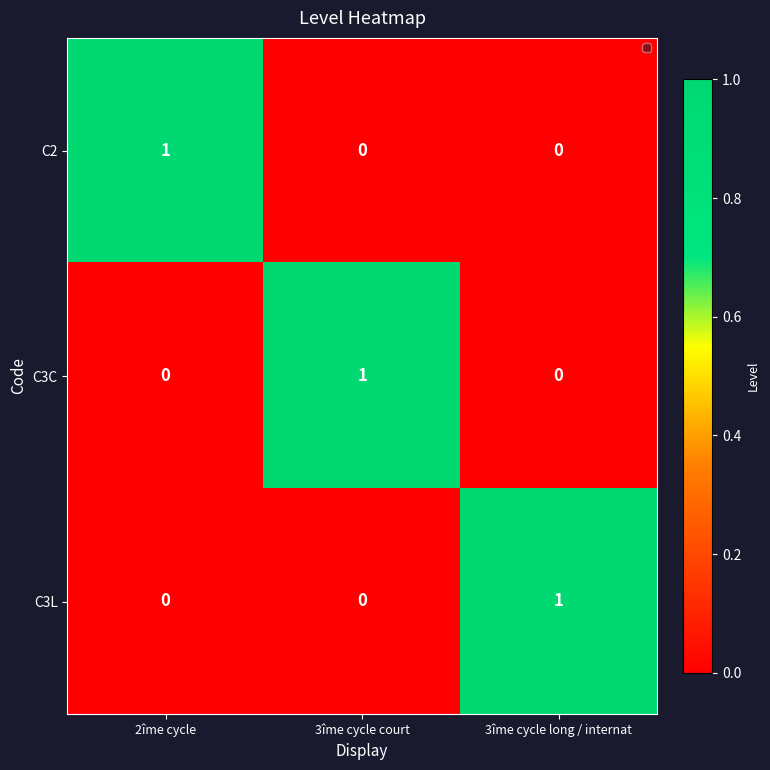

At how many categories does at least one series exceed 0?

3